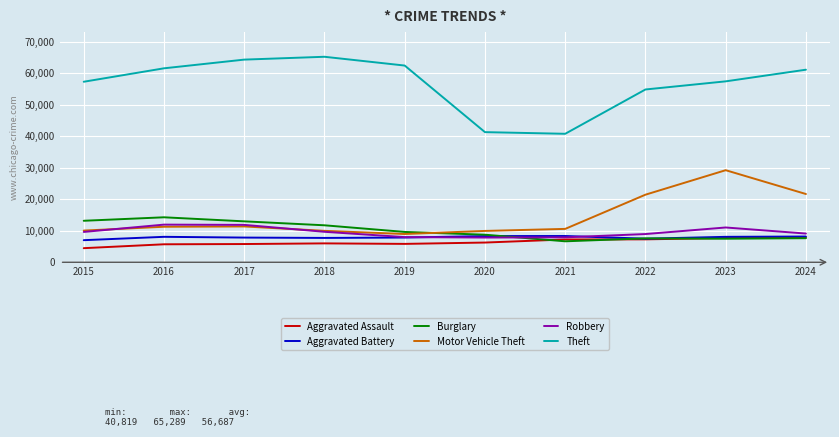

Which label corresponds to the largest value in the chart?

2018